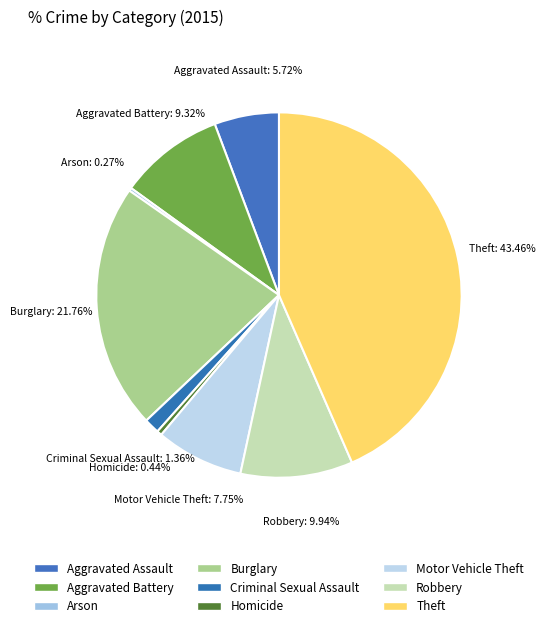

To the nearest percent, what is the average slice percentage?

11%